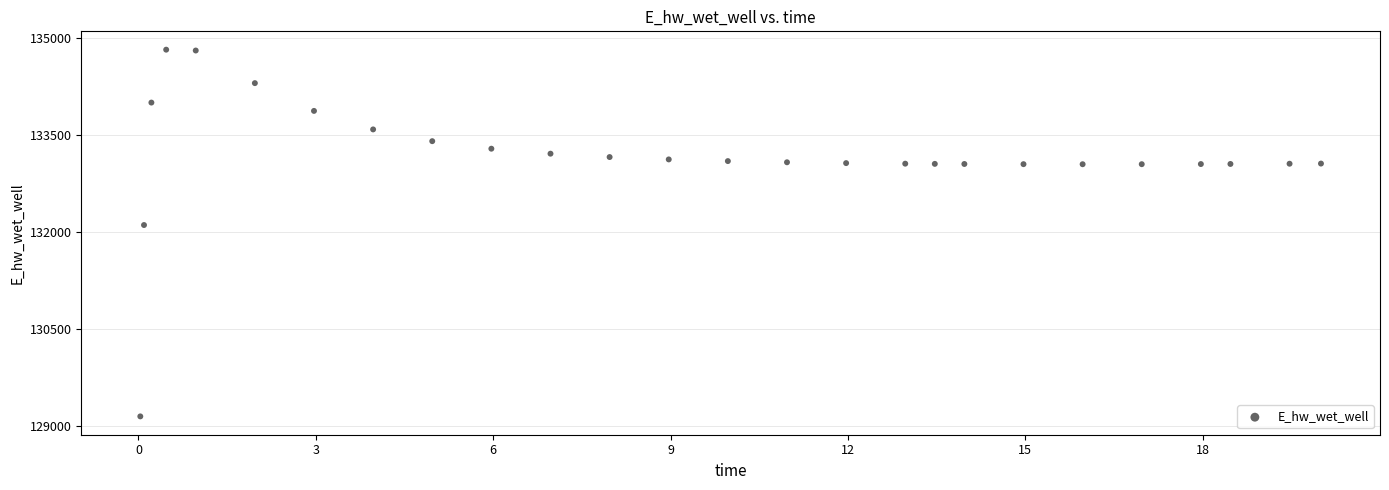

What is the range of X values (max minus min)?

20.0